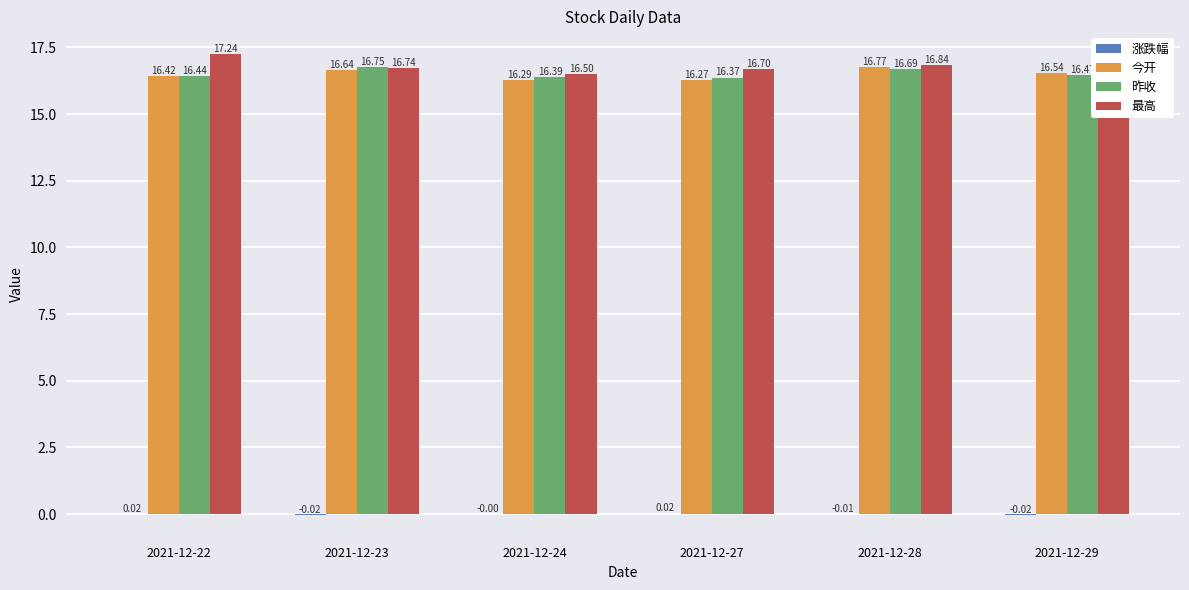

Which series has the largest total across all categories?

最高